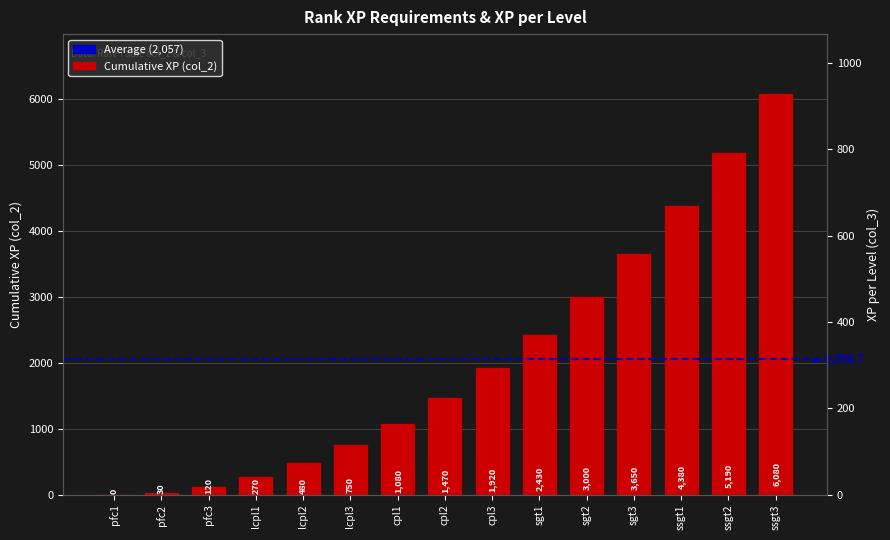

How many data points in col_3 are less than 450?

7